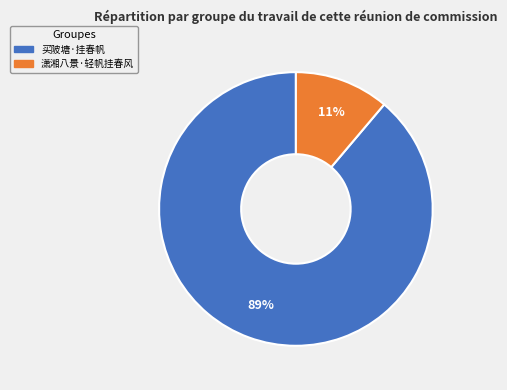

Between 买陂塘·挂春帆 and 潇湘八景·轻帆挂春风, which is larger?

买陂塘·挂春帆